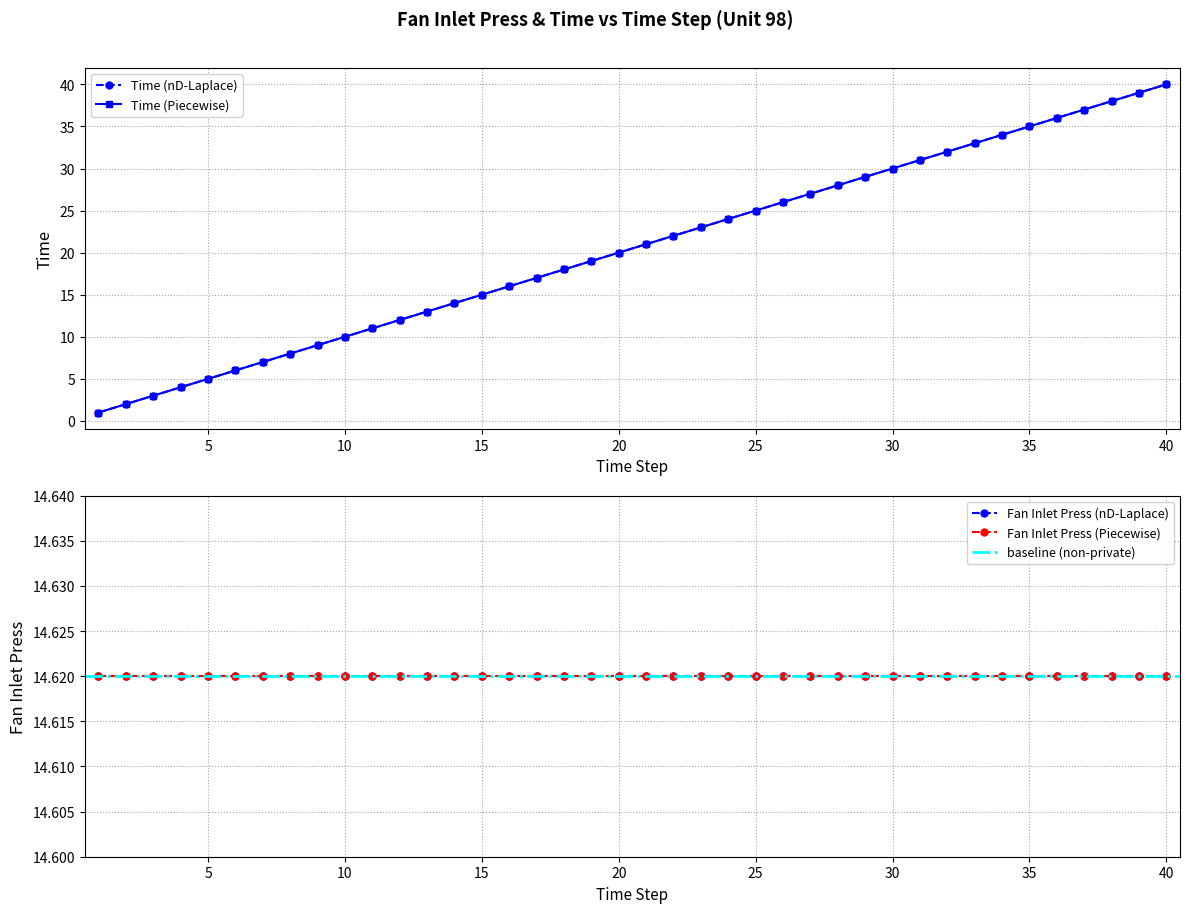

At which category does the chart reach its minimum across all series?

1